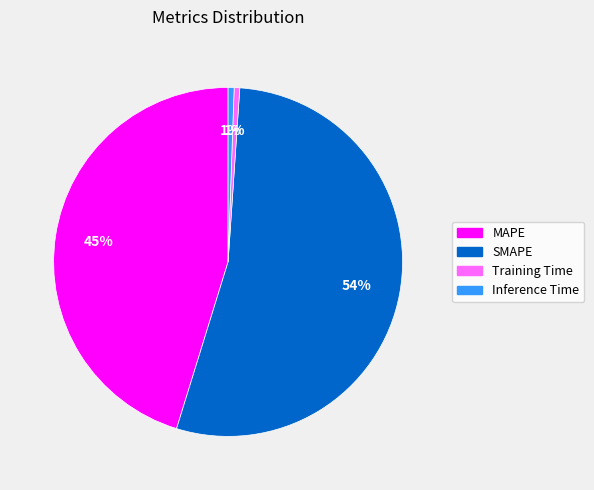

Which category has the biggest portion of the pie?

SMAPE